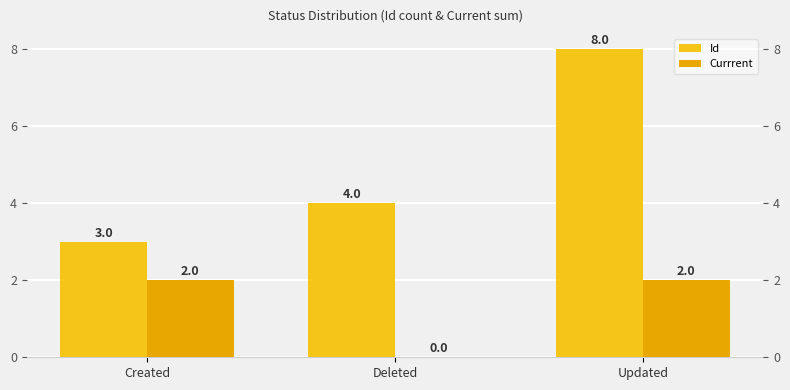

Which category has the lowest value in the Id series?

Created